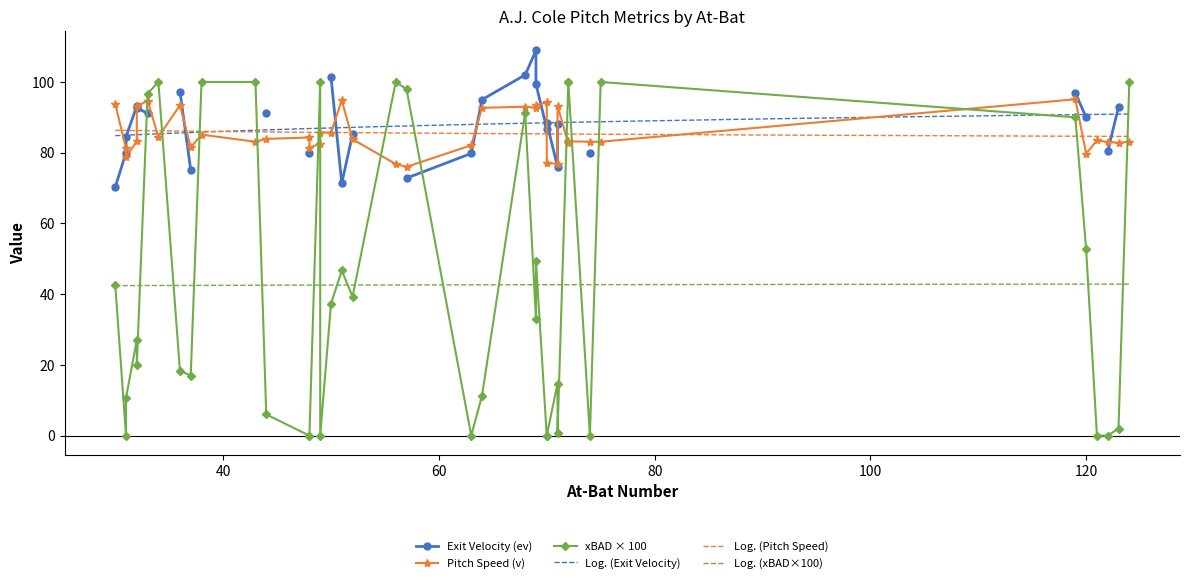

True or false: Log. (xBAD×100) and Log. (Pitch Speed) intersect in this chart.

False